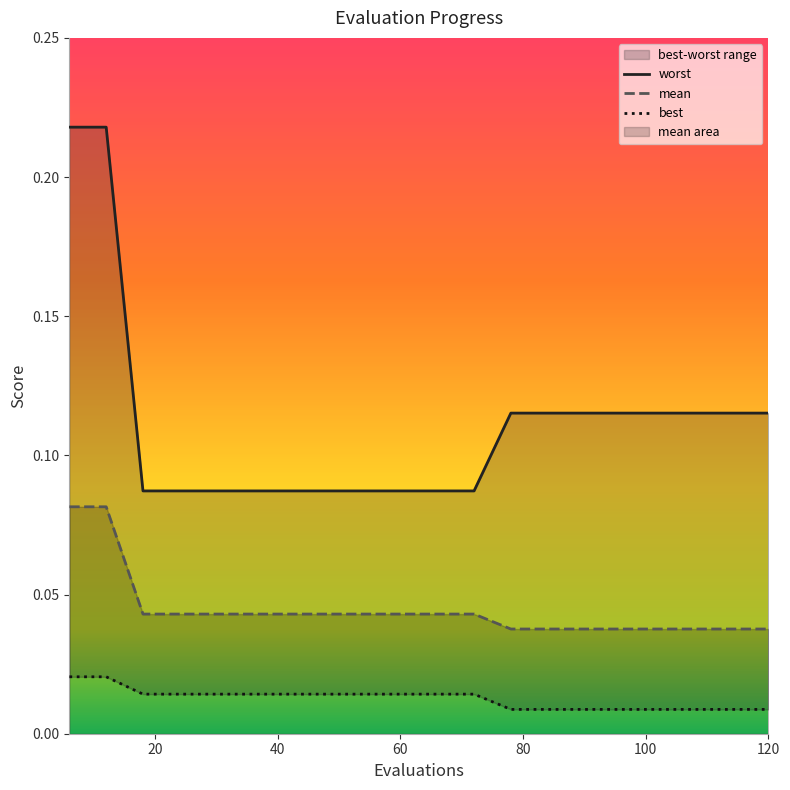

The mean series shows 0.0 at 84. True or false?

True